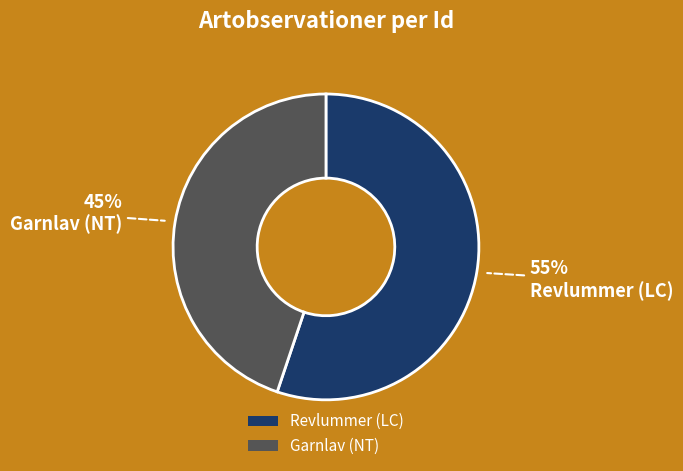

The Garnlav (NT) slice represents 33% of the pie. True or false?

False